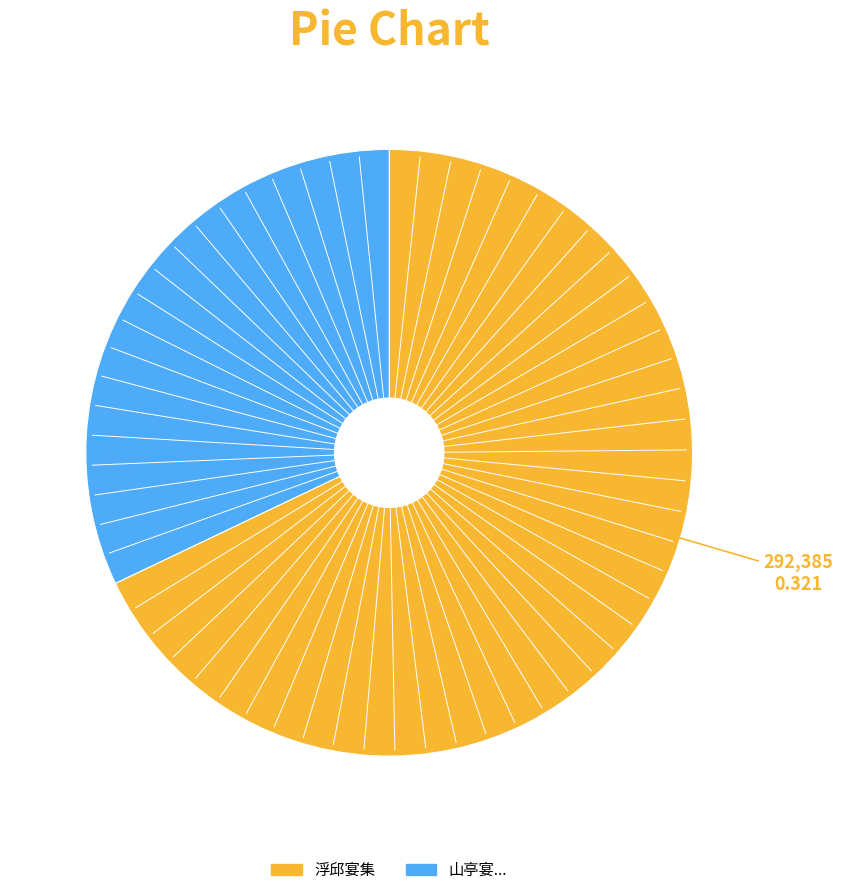

How many slices are in this pie chart?

2